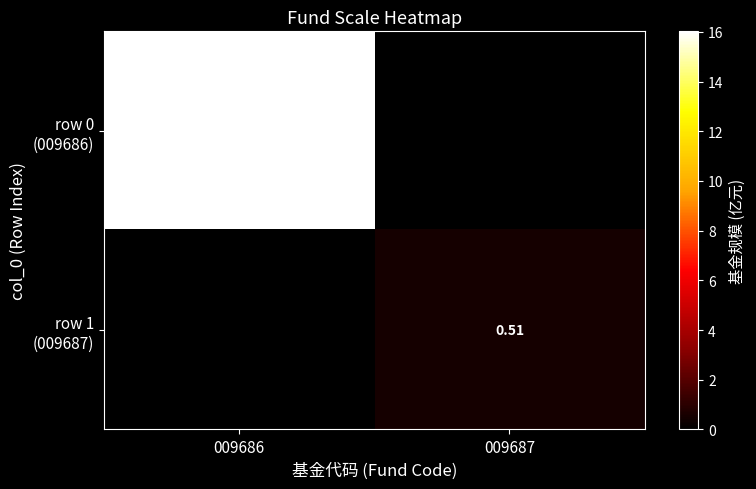

What is the maximum value for row 0 (009686)?

16.0